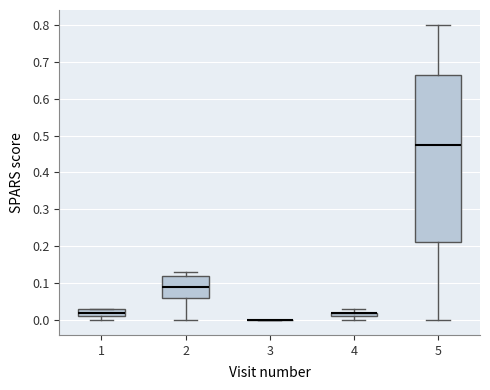

Where is the upper edge of the box at x = 4 on the y-axis? The values are not printed on the chart, so give them approximately, as read against the axis.

0.02